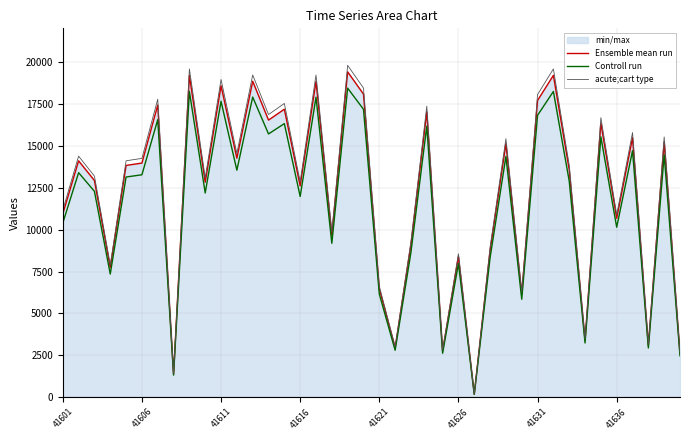

What is the highest value of the Ensemble mean run series?

19404.0